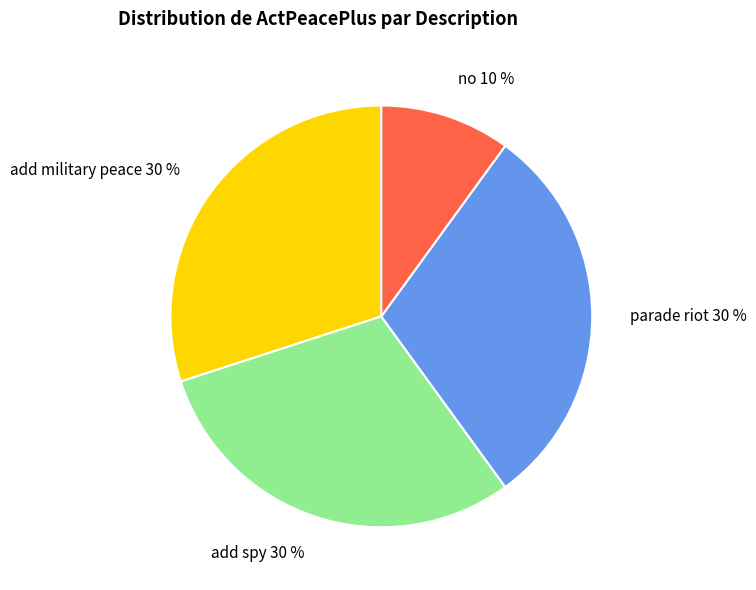

Between parade riot and no, which is larger?

parade riot